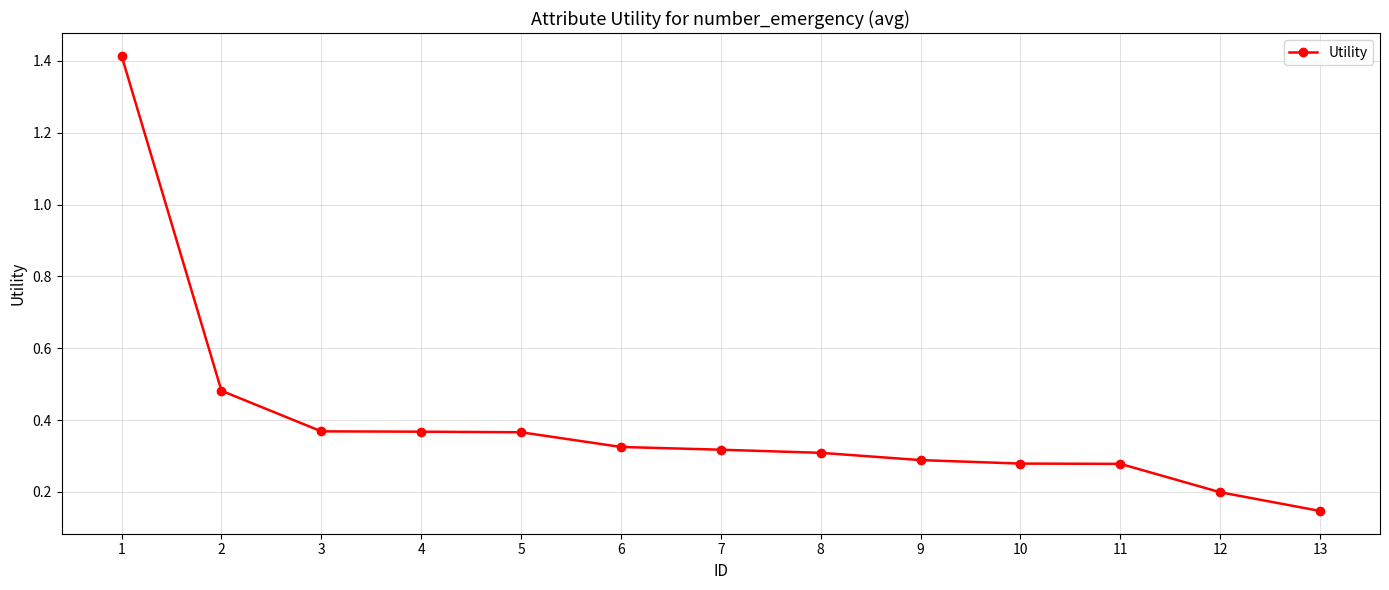

At which label is the value closest to 0?

13